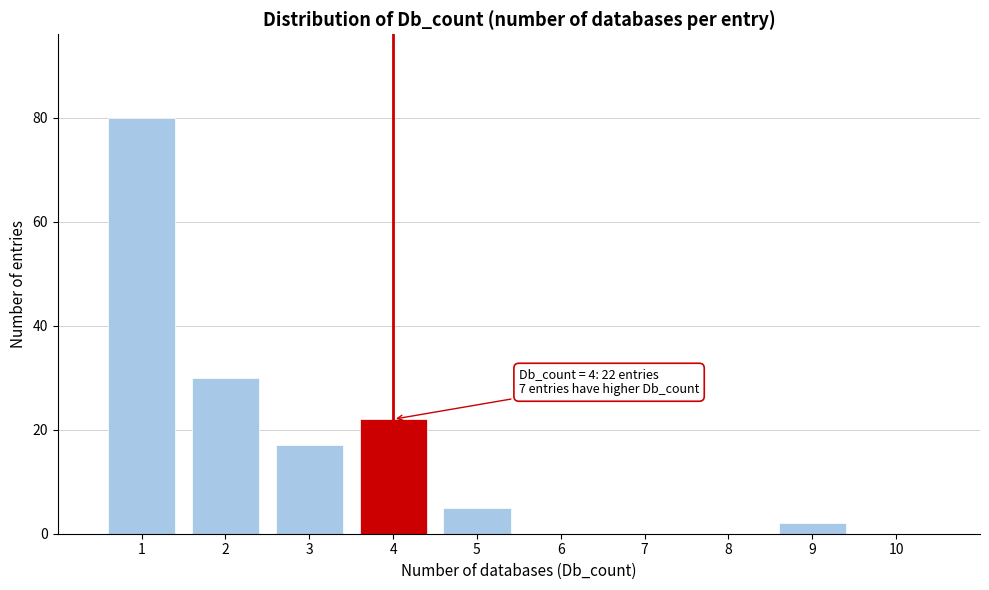

Over which range of the x-axis is the bar tallest?

0.5 to 1.5